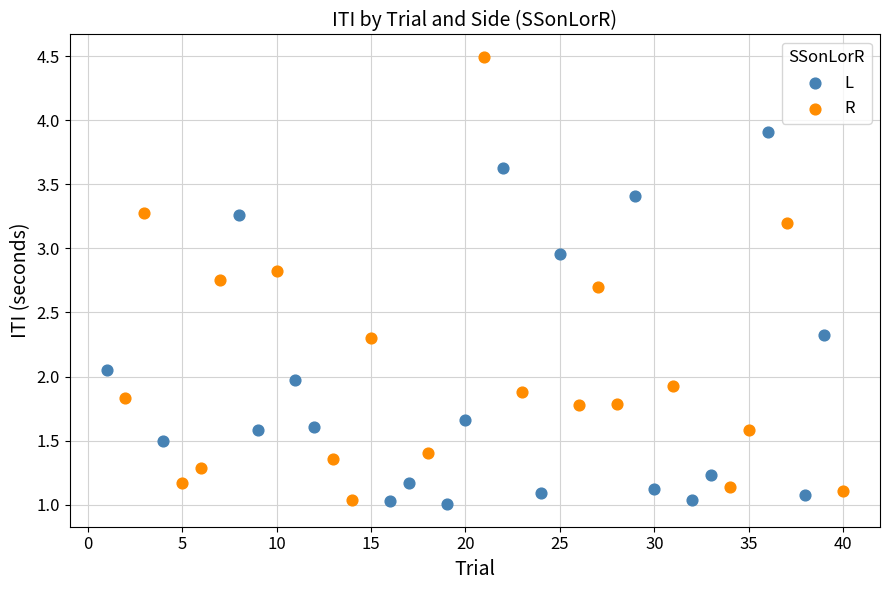

Which series has the widest spread of Y values?

R